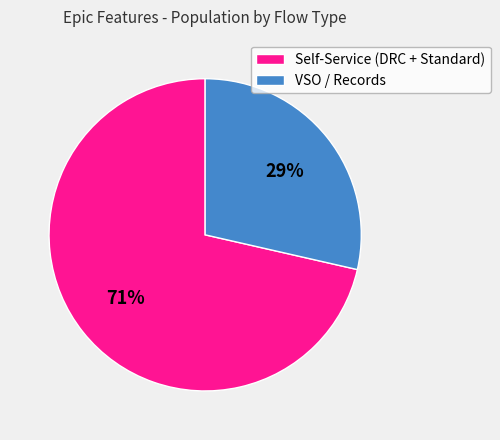

Between VSO / Records and Self-Service (DRC + Standard), which is larger?

Self-Service (DRC + Standard)